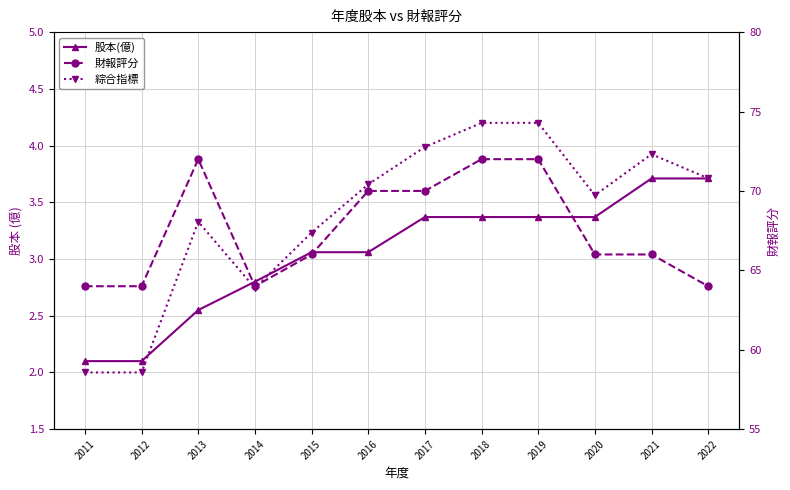

Between 2014 and 2021, which series saw the biggest shift?

財報評分